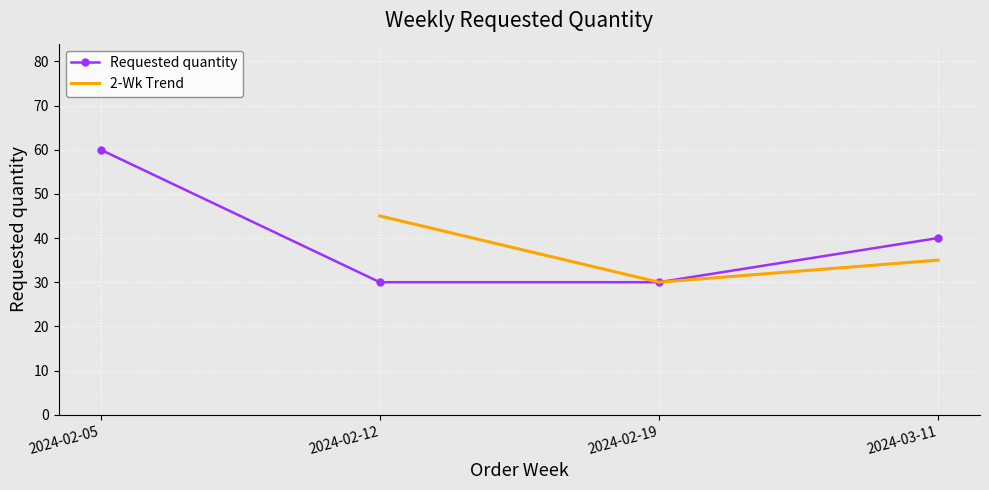

How many values are below 40?

2